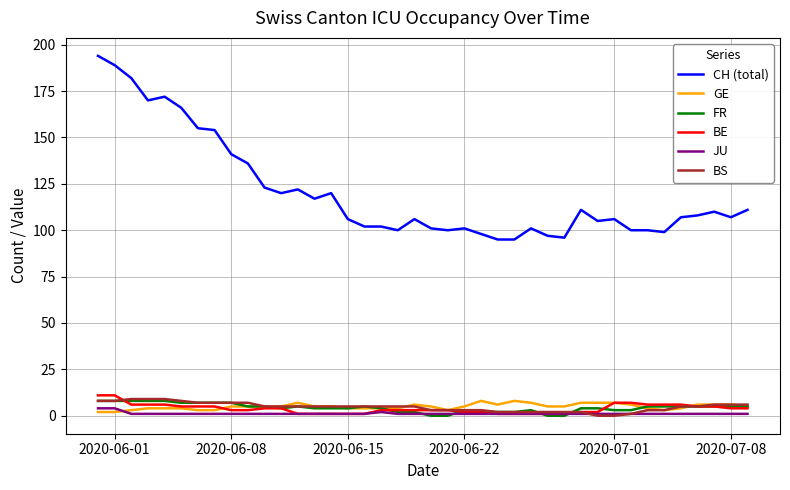

How many lines are shown in the chart?

6